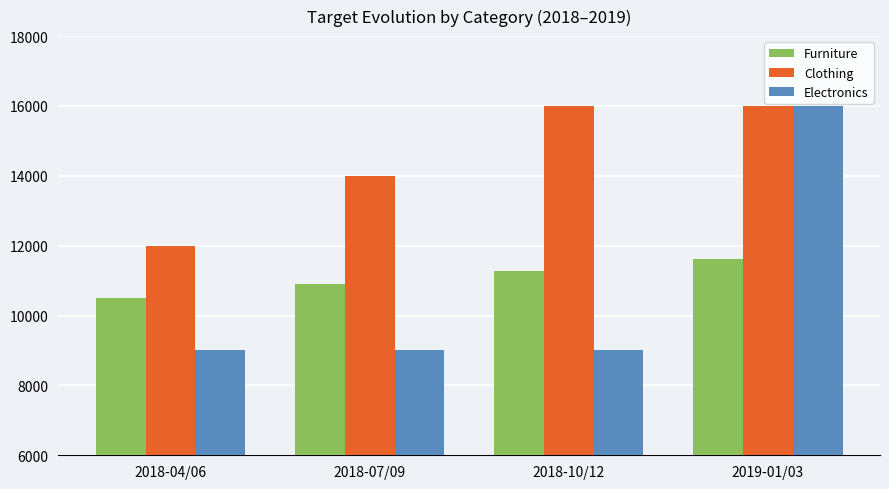

How many Furniture values are between 10900 and 11633?

3